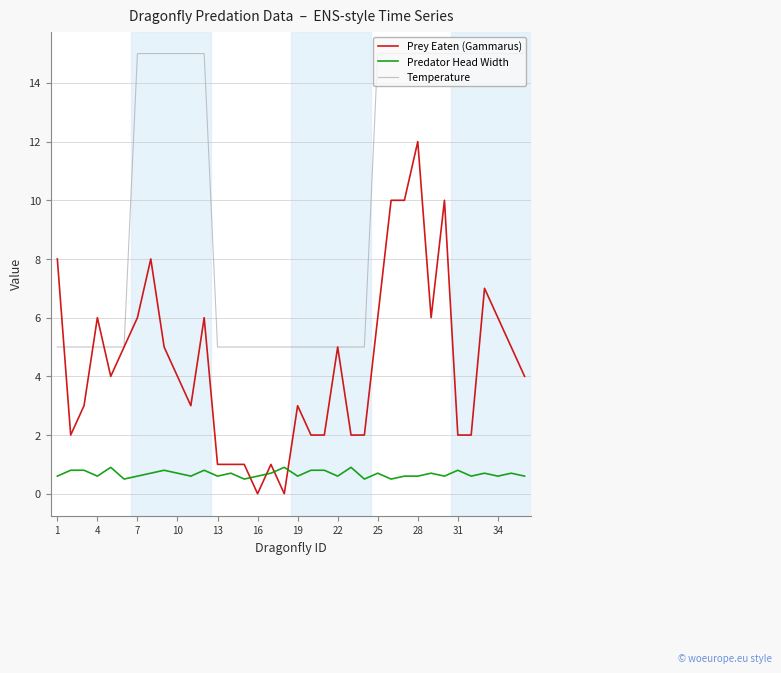

List the series in order of their peak value, highest first.

Temperature, Prey Eaten (Gammarus), Predator Head Width